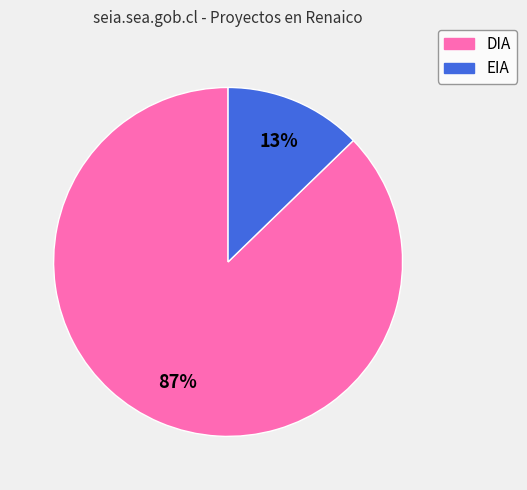

To the nearest percent, what is the average slice percentage?

50%